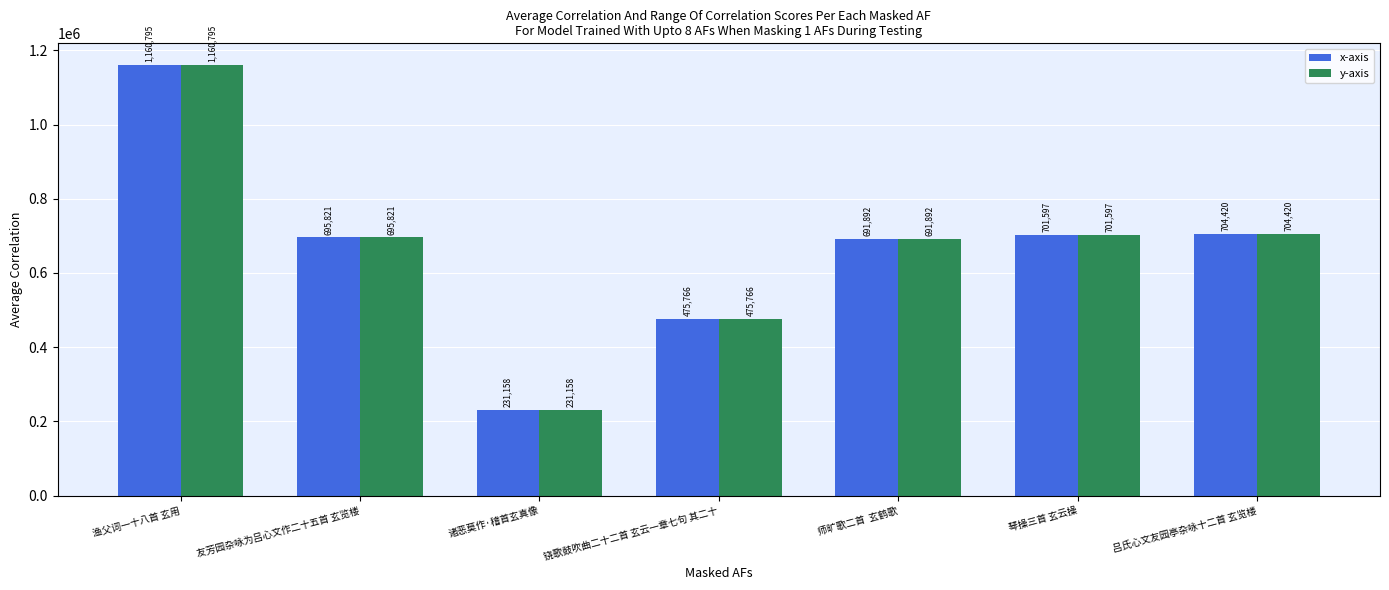

What are all the series names shown in the legend?

x-axis, y-axis